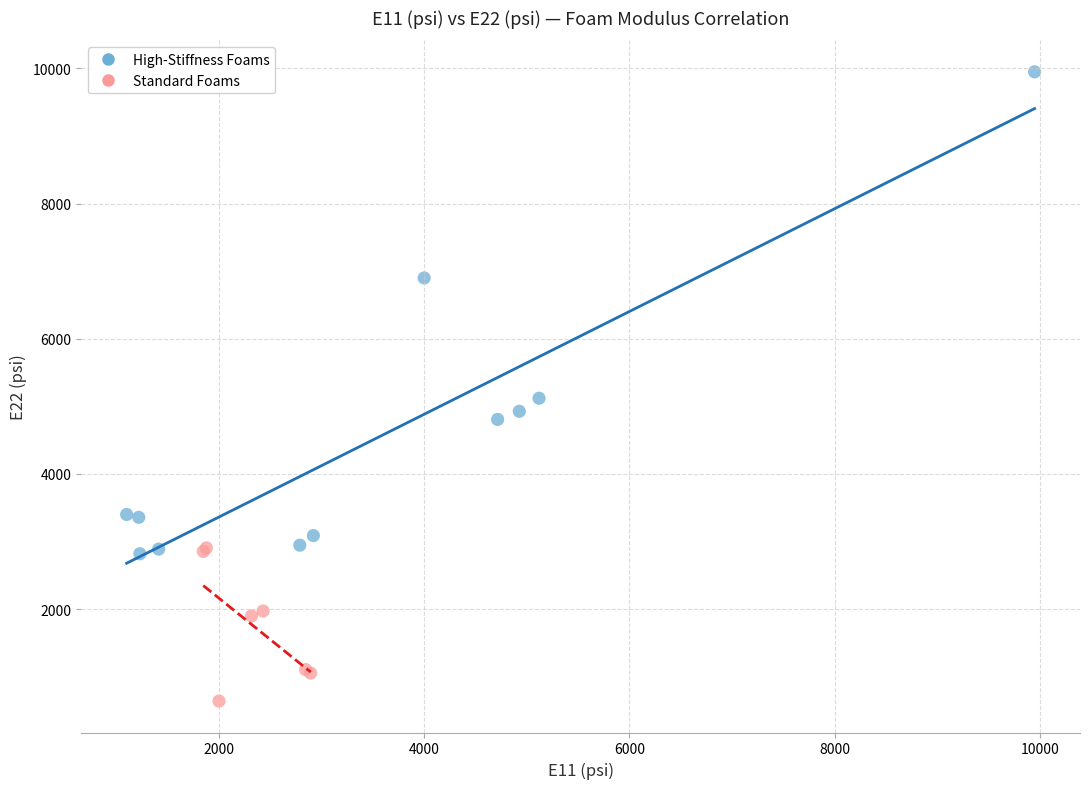

What are all the series names shown in the legend?

High-Stiffness Foams, Standard Foams